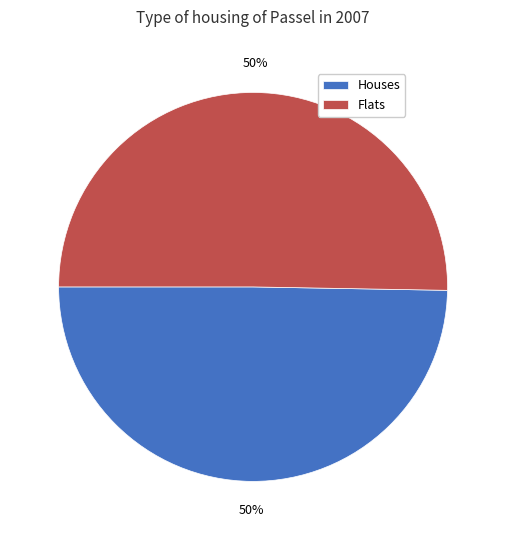

Approximately how many times larger is the value at Flats compared to Houses?

1.0